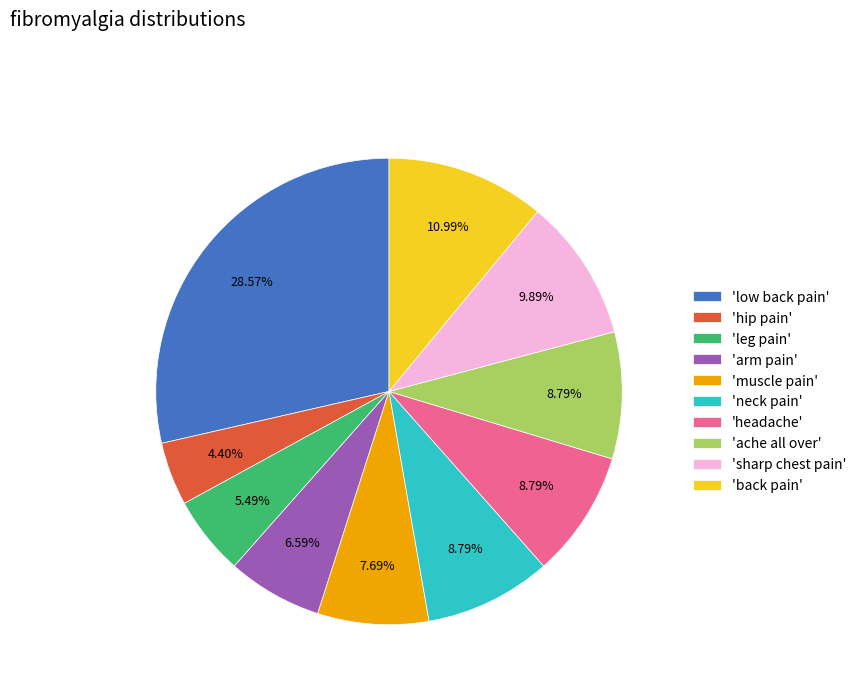

Which category has the smallest portion of the pie?

'hip pain'